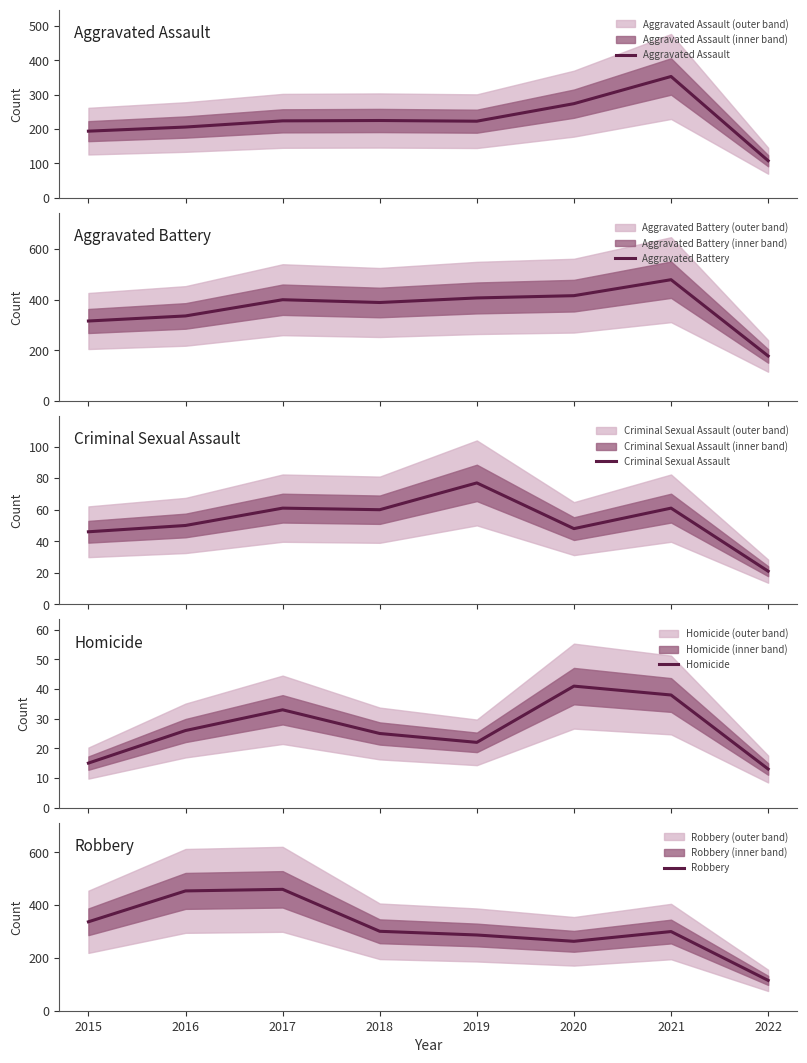

What is the average value of the Robbery series?

315